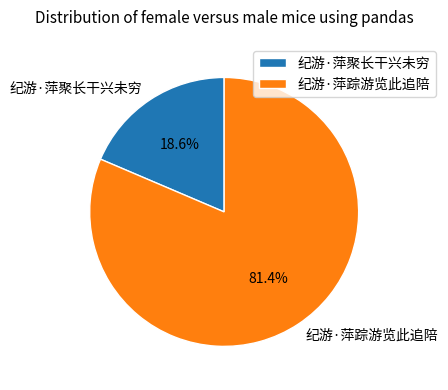

To the nearest percent, what is the difference between the 纪游·萍踪游览此追陪 and 纪游·萍聚长干兴未穷 slice percentages?

63%